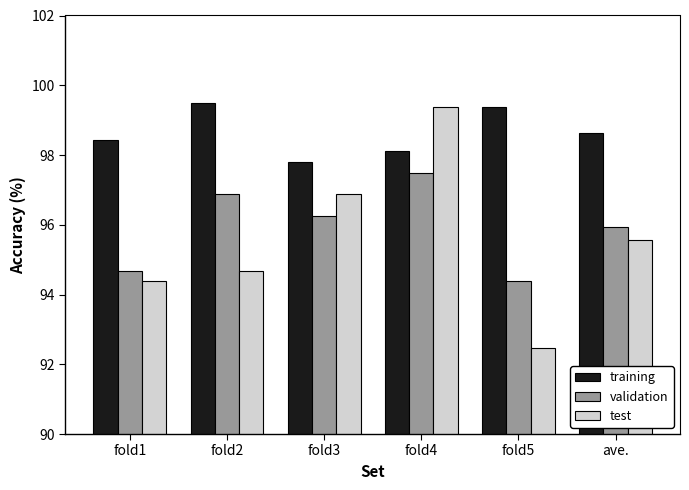

What position from the right is fold5?

2